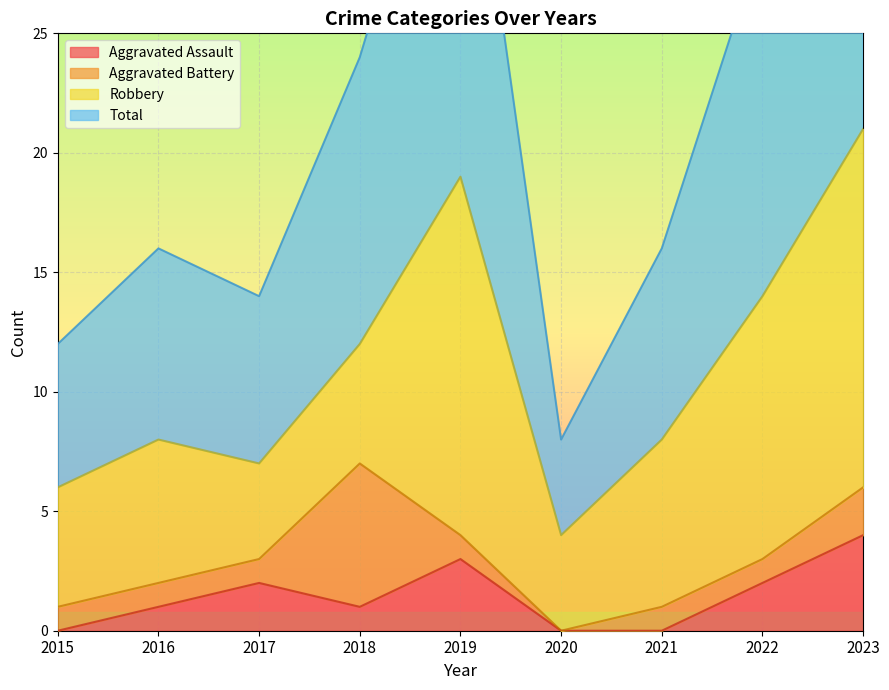

True or false: Total has a value of 25 at 2023.

False